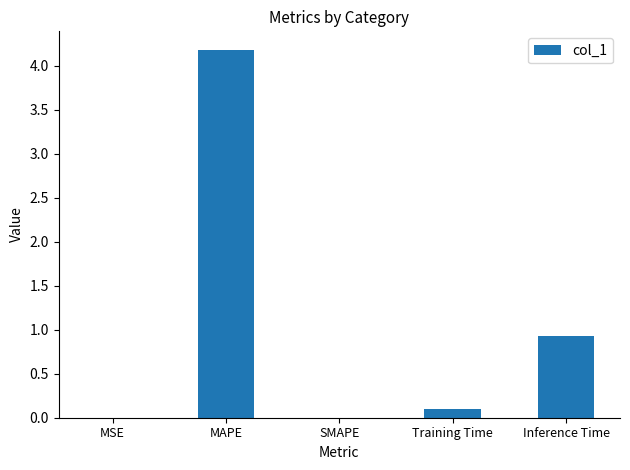

What is the difference between the values at MSE and Inference Time?

0.9